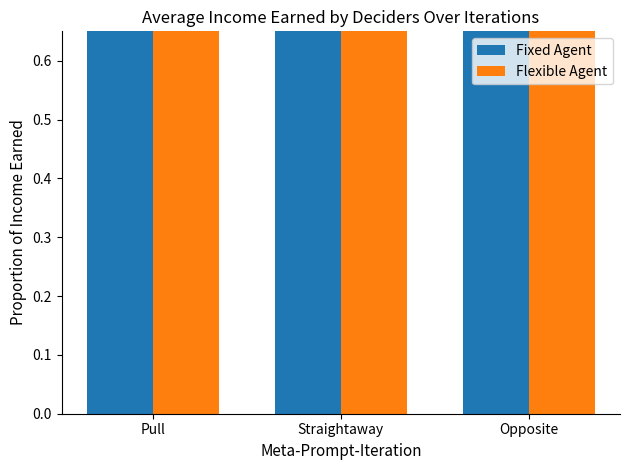

The Flexible Agent series shows 0.8 at Pull. True or false?

True